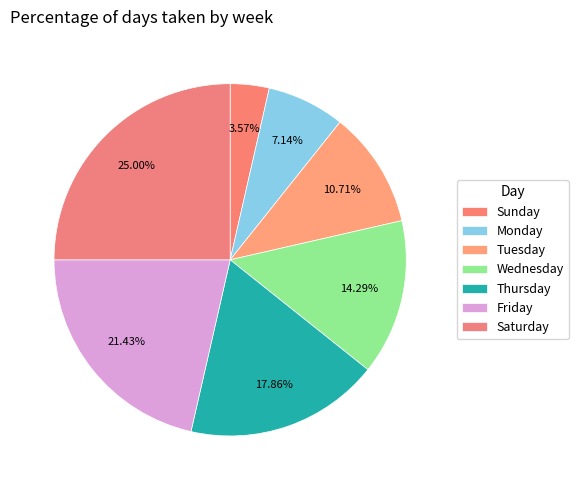

Does Monday represent more than half of the total?

No